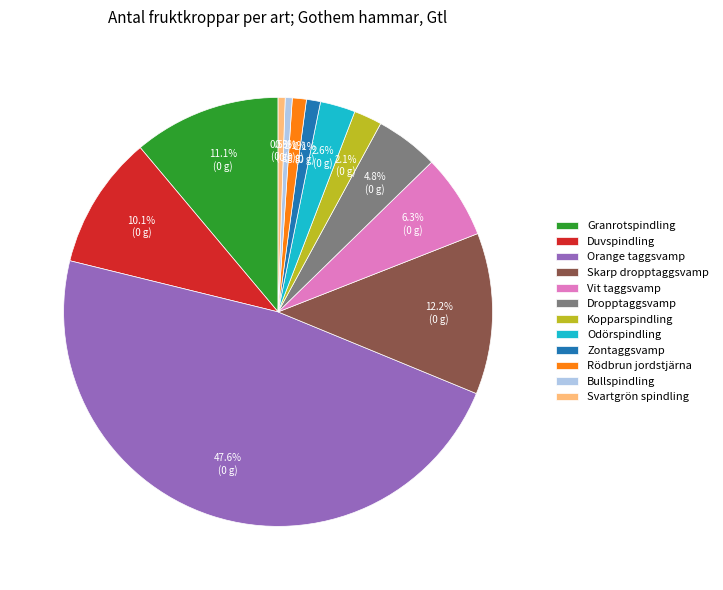

How many slices are in this pie chart?

12